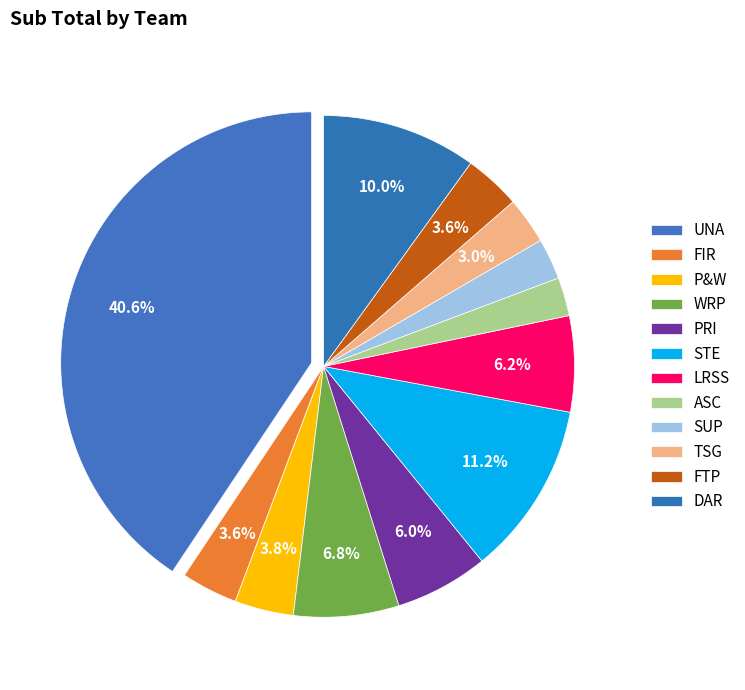

How many slices are in this pie chart?

12